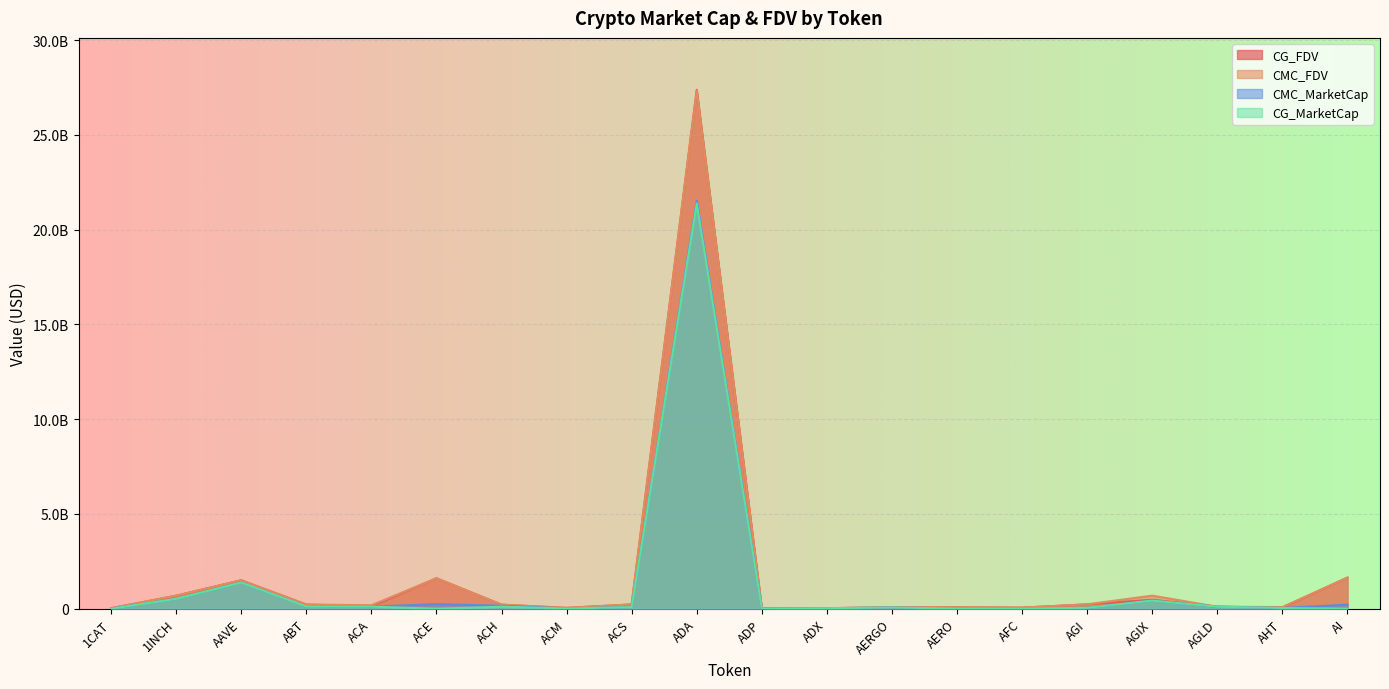

Which label corresponds to the largest value in the chart?

ADA